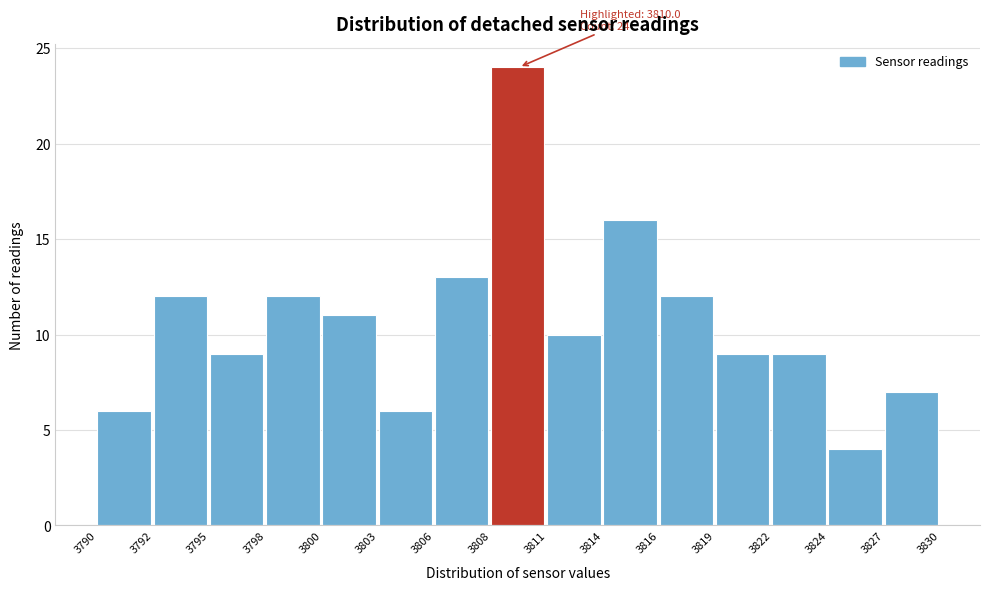

Reading right to left, list all the values displayed in this chart.

7	4	9	9	12	16	10	24	13	6	11	12	9	12	6